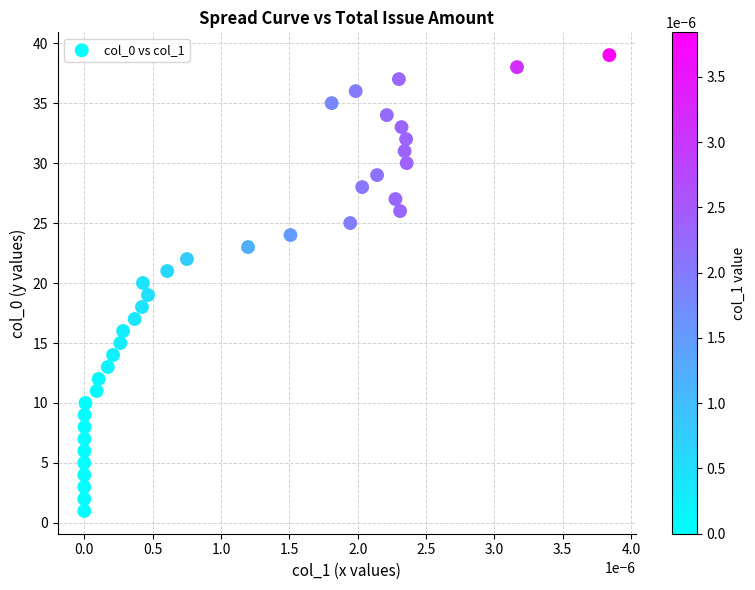

What is the range of Y values (max minus min)?

38